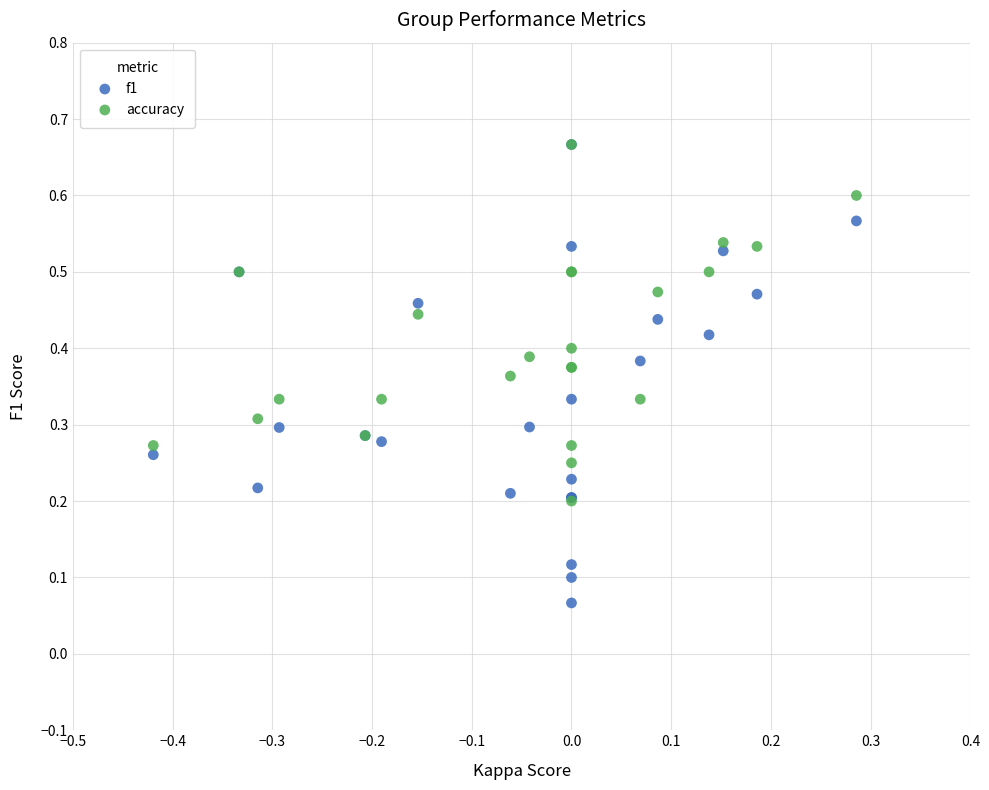

What are all the series names shown in the legend?

f1, accuracy